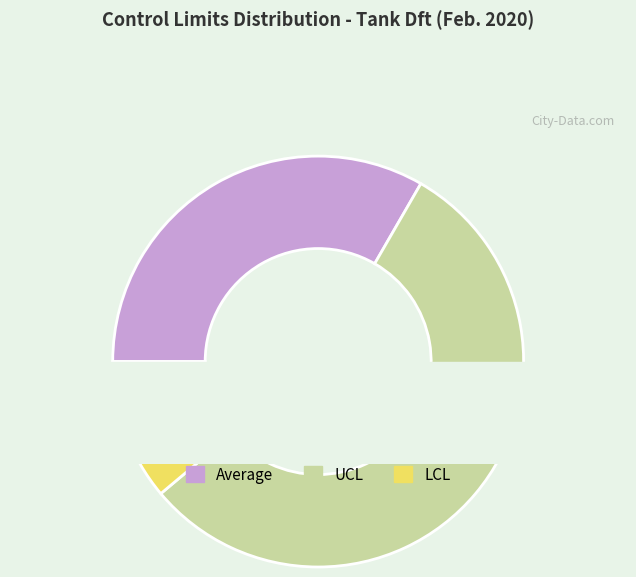

How many slices are in this pie chart?

3